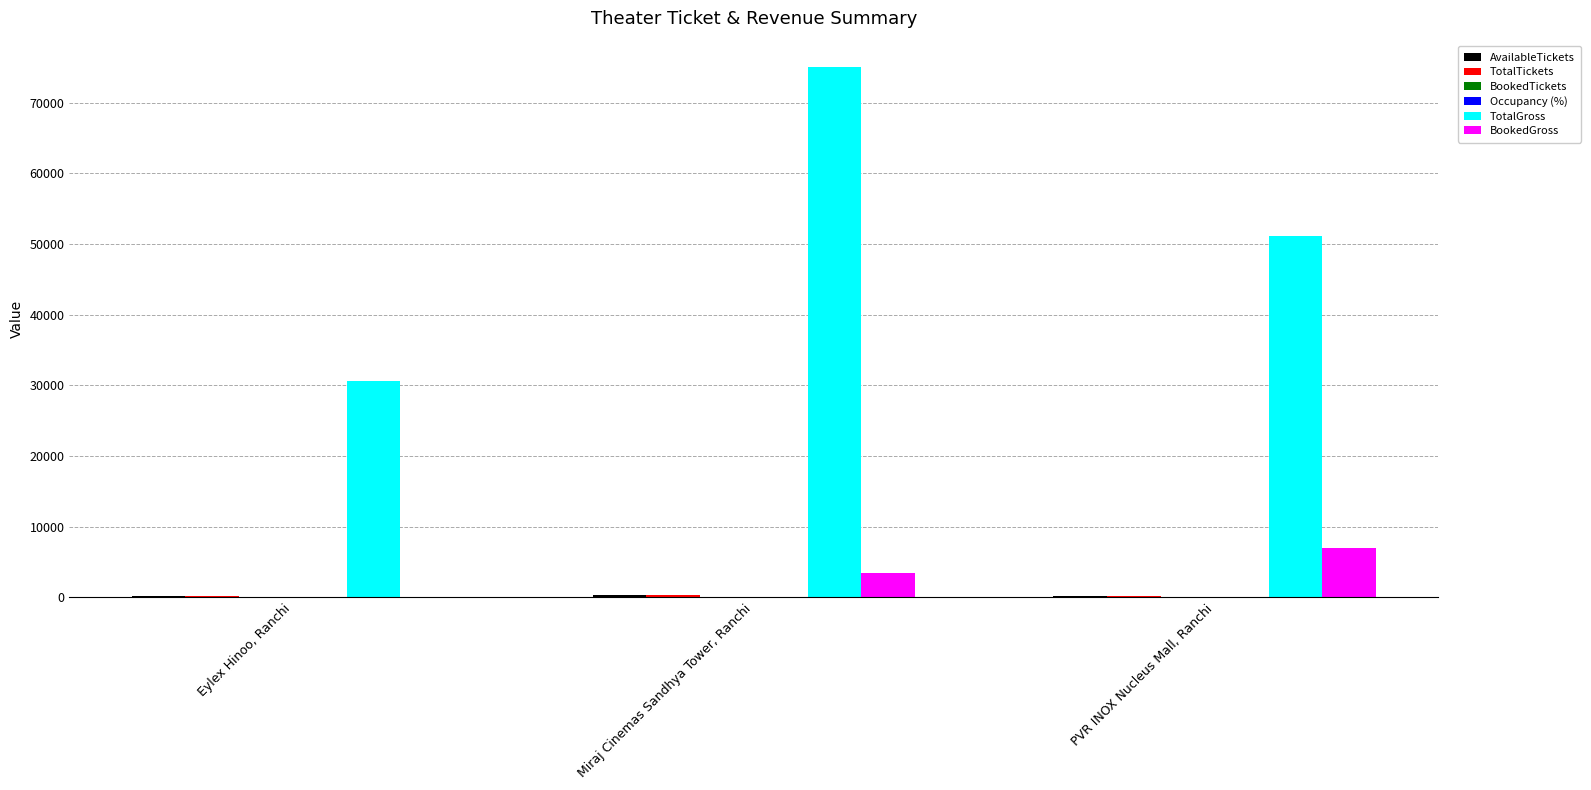

Which series has the largest total across all categories?

TotalGross